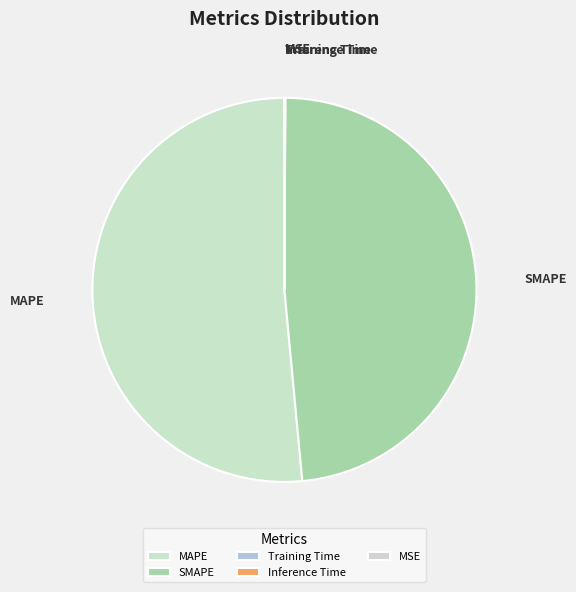

The MAPE slice represents 51% of the pie. True or false?

True